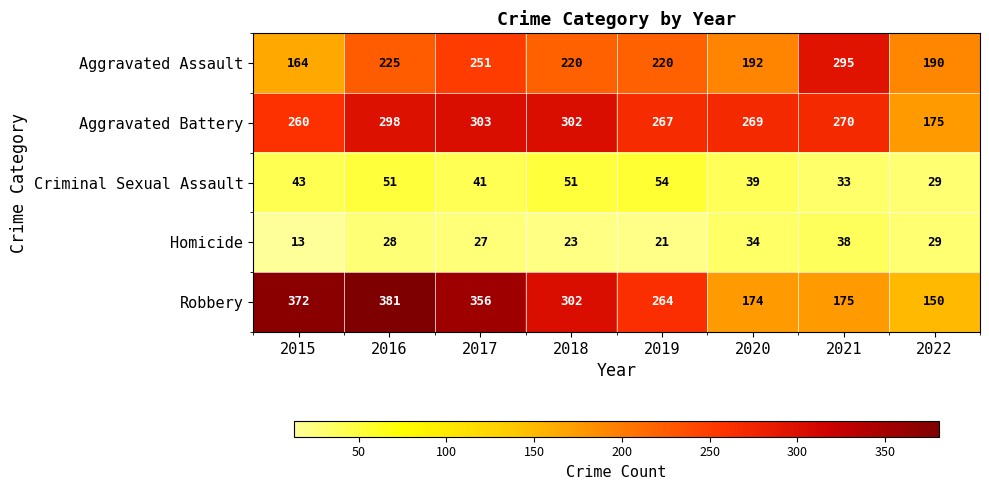

Is it true that Aggravated Assault equals 190 at 2022?

True